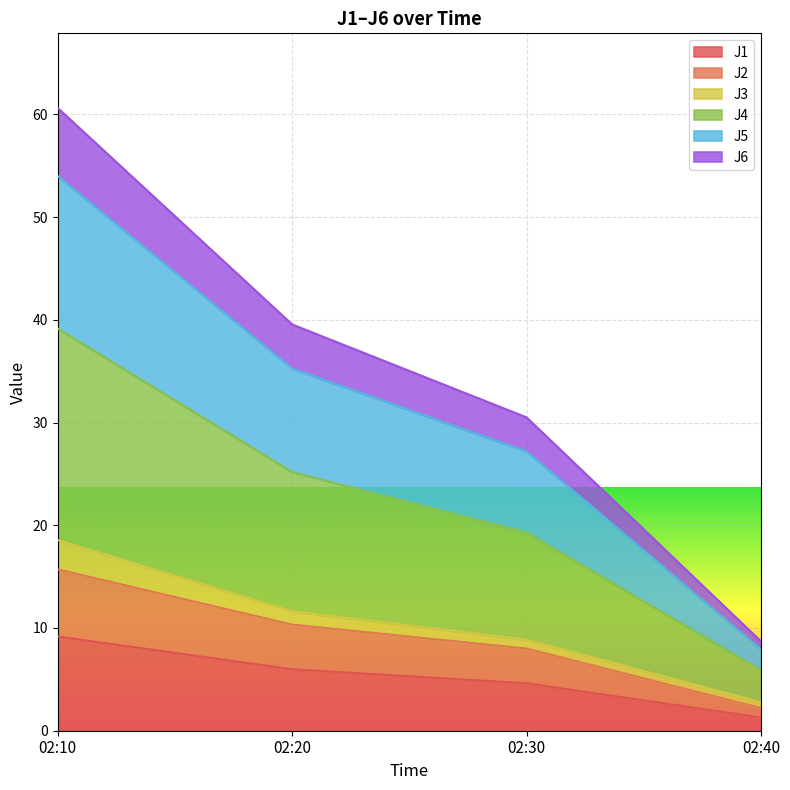

What is the maximum value for J1?

9.2